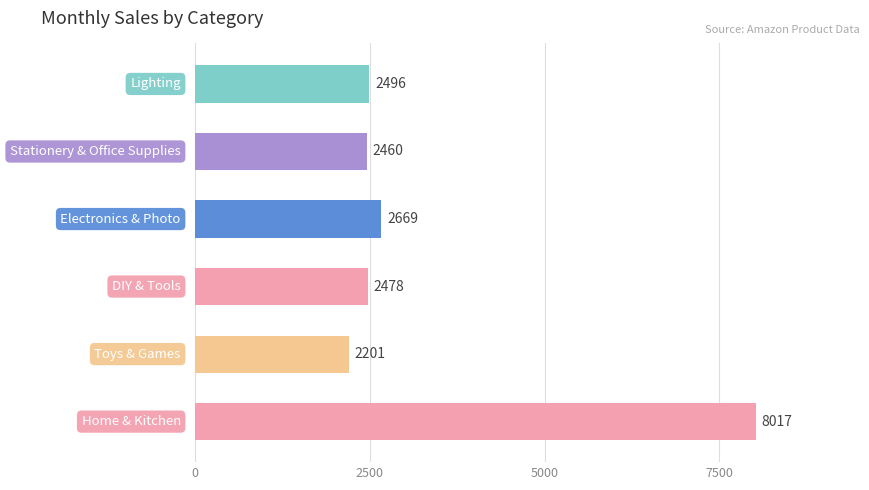

How many data points are less than 2496?

3